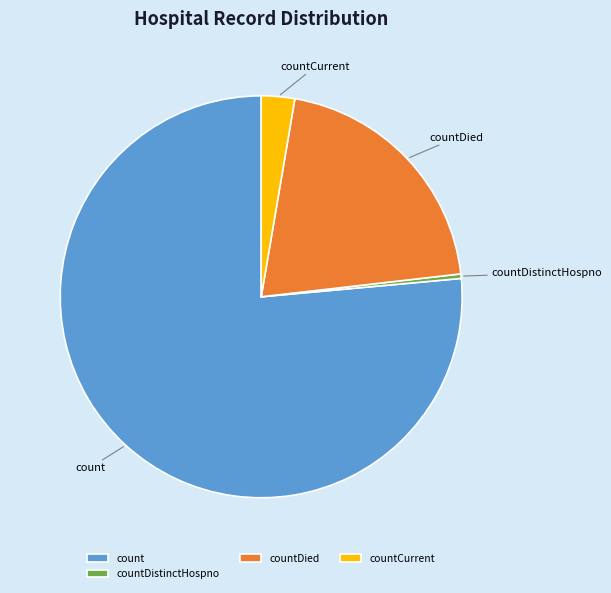

Is the sum of count and countCurrent greater than half?

Yes